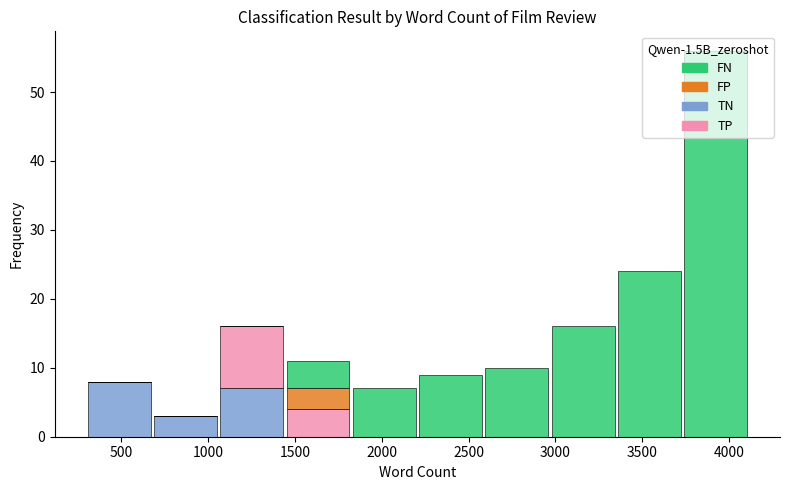

Reading left to right, list every stacked bar in this chart as the range it spans on the x-axis followed by its total height. Neither the bar edges nor the heights are printed on the chart, so give them approximately, as read against the axes.

300 to 700: 8
700 to 1050: 3
1050 to 1450: 16
1450 to 1800: 11
1800 to 2200: 7
2200 to 2600: 9
2600 to 2950: 10
2950 to 3350: 16
3350 to 3750: 24
3750 to 4100: 56